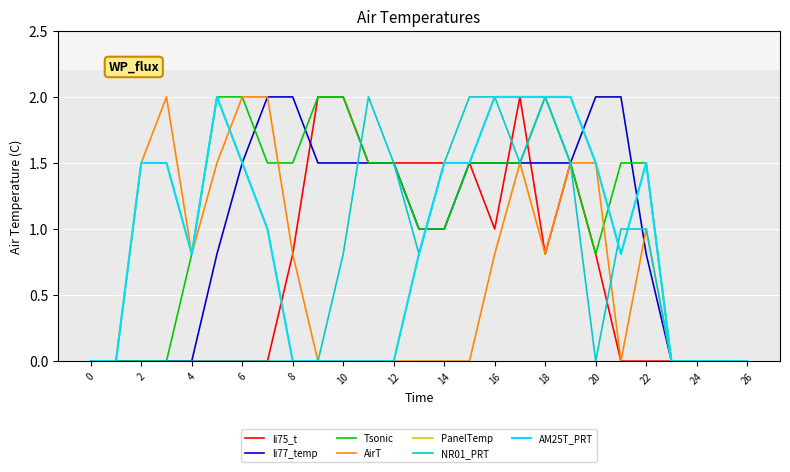

Reading left to right, transcribe all the data shown in this chart.

col_8: 0.0	0.0	0.0	0.0	0.0	0.0	0.0	0.0	0.8	2.0	2.0	1.5	1.5	1.5	1.5	1.5	1.0	2.0	0.8	1.5	0.8	0.0	0.0	0.0	0.0	0.0	0.0
col_10: 0.0	0.0	0.0	0.0	0.0	0.8	1.5	2.0	2.0	1.5	1.5	1.5	1.5	1.0	1.0	1.5	1.5	1.5	1.5	1.5	2.0	2.0	0.8	0.0	0.0	0.0	0.0
col_11: 0.0	0.0	0.0	0.0	0.8	2.0	2.0	1.5	1.5	2.0	2.0	1.5	1.5	1.0	1.0	1.5	1.5	1.5	2.0	1.5	0.8	1.5	1.5	0.0	0.0	0.0	0.0
col_14: 0.0	0.0	1.5	2.0	0.8	1.5	2.0	2.0	0.8	0.0	0.0	0.0	0.0	0.0	0.0	0.0	0.8	1.5	0.8	1.5	1.5	0.0	1.0	0.0	0.0	0.0	0.0
col_15: 0.0	0.0	1.5	1.5	0.8	2.0	1.5	1.0	0.0	0.0	0.0	0.0	0.0	0.8	1.5	1.5	2.0	2.0	2.0	2.0	1.5	0.8	1.5	0.0	0.0	0.0	0.0
col_18: 0.0	0.0	0.0	0.0	0.0	0.0	0.0	0.0	0.0	0.0	0.8	2.0	1.5	0.8	1.5	2.0	2.0	1.5	2.0	1.5	0.0	1.0	1.0	0.0	0.0	0.0	0.0